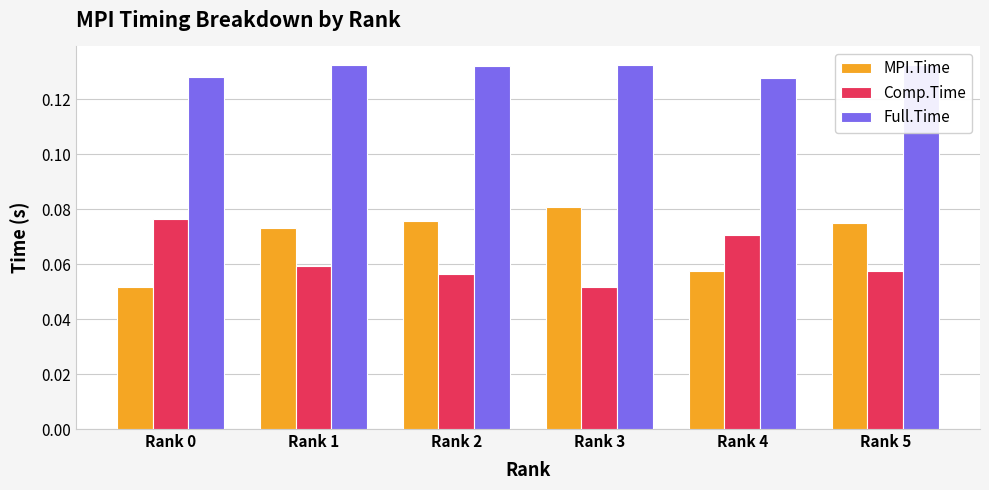

At how many categories does at least one series exceed 0?

6